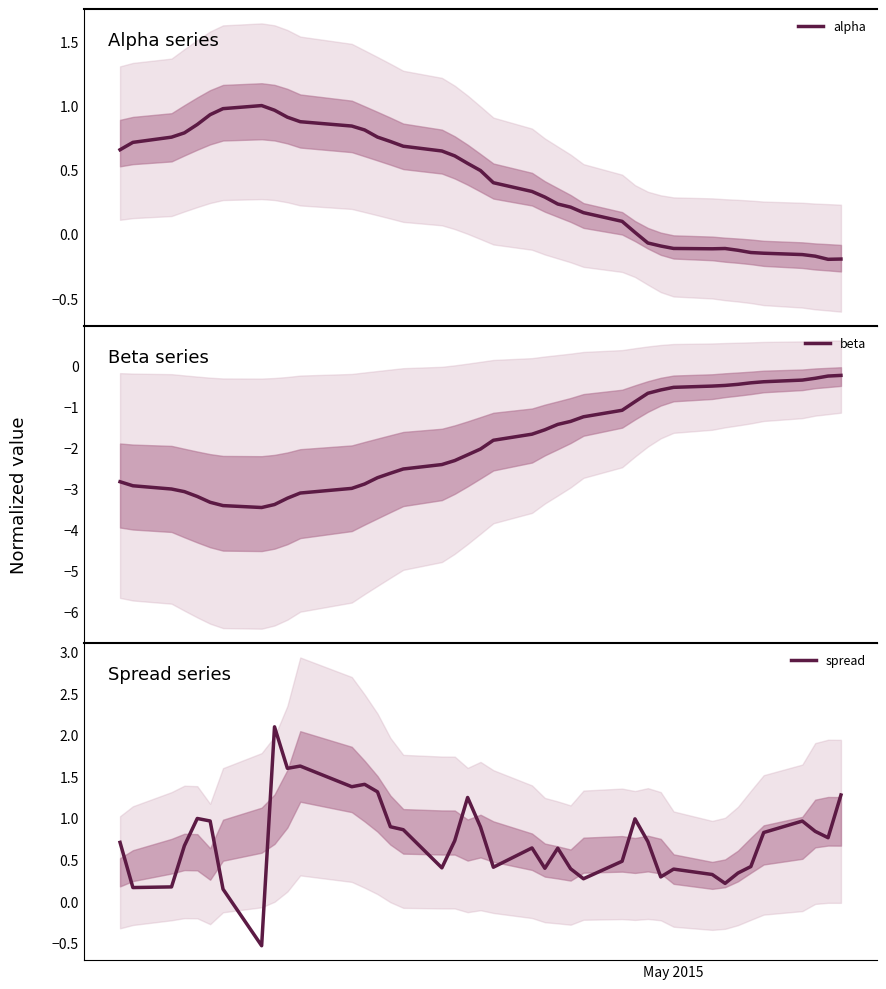

What is the highest value of the spread series?

2.1